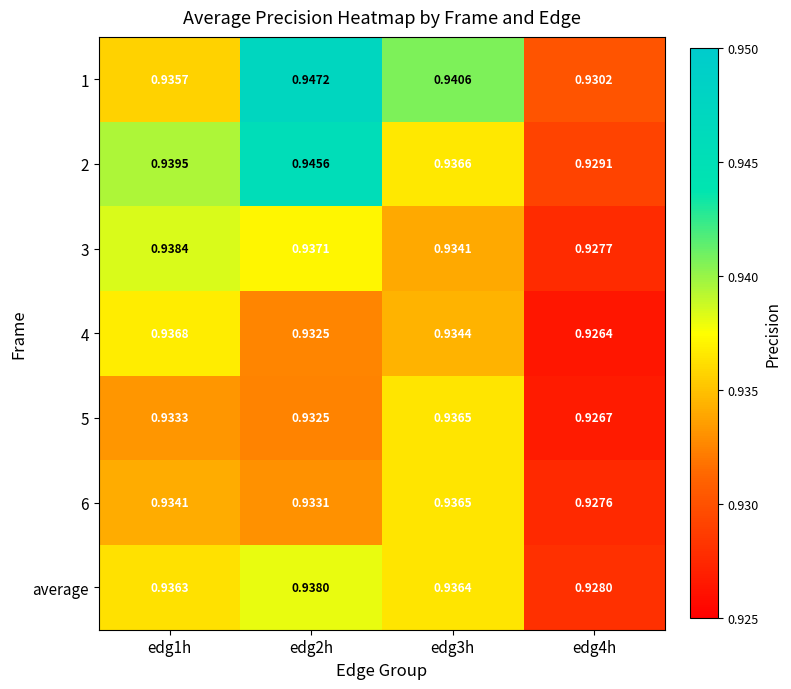

Which series has the largest total across all categories?

1